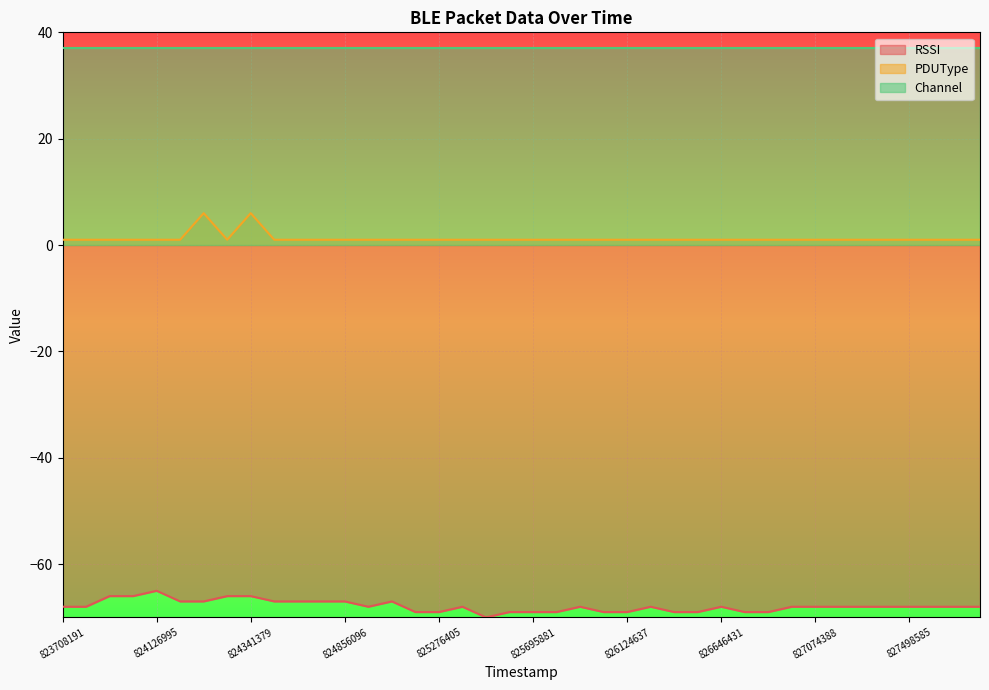

What is the maximum value for RSSI?

-65